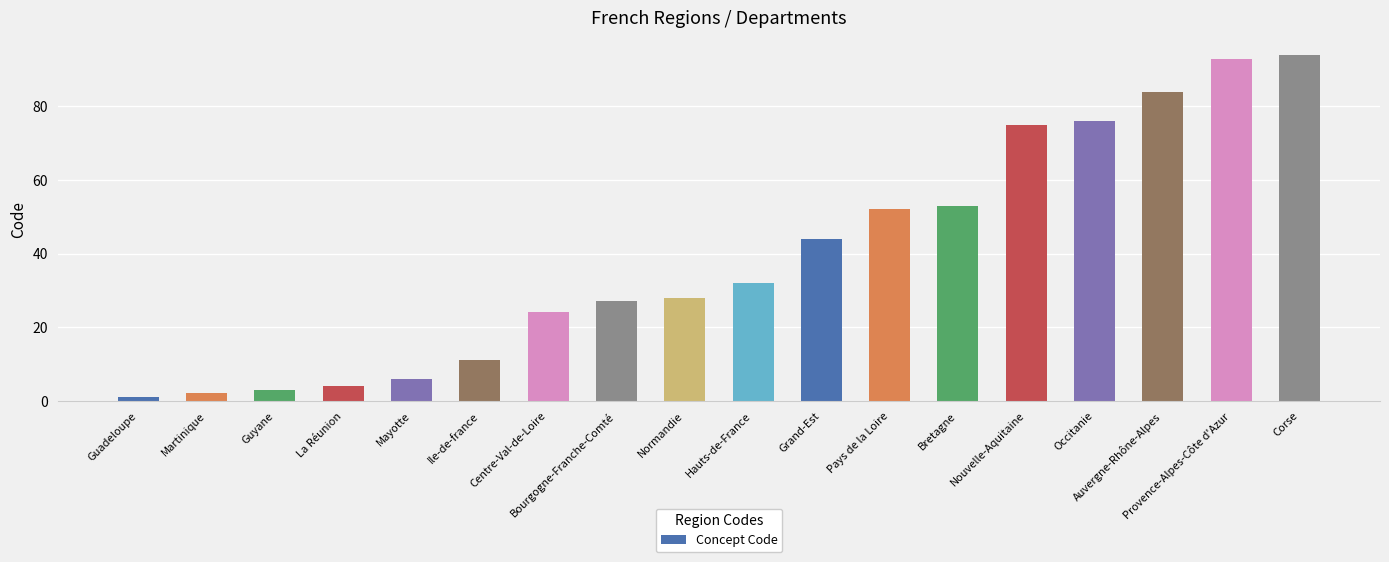

Does the chart contain stacked bars?

No